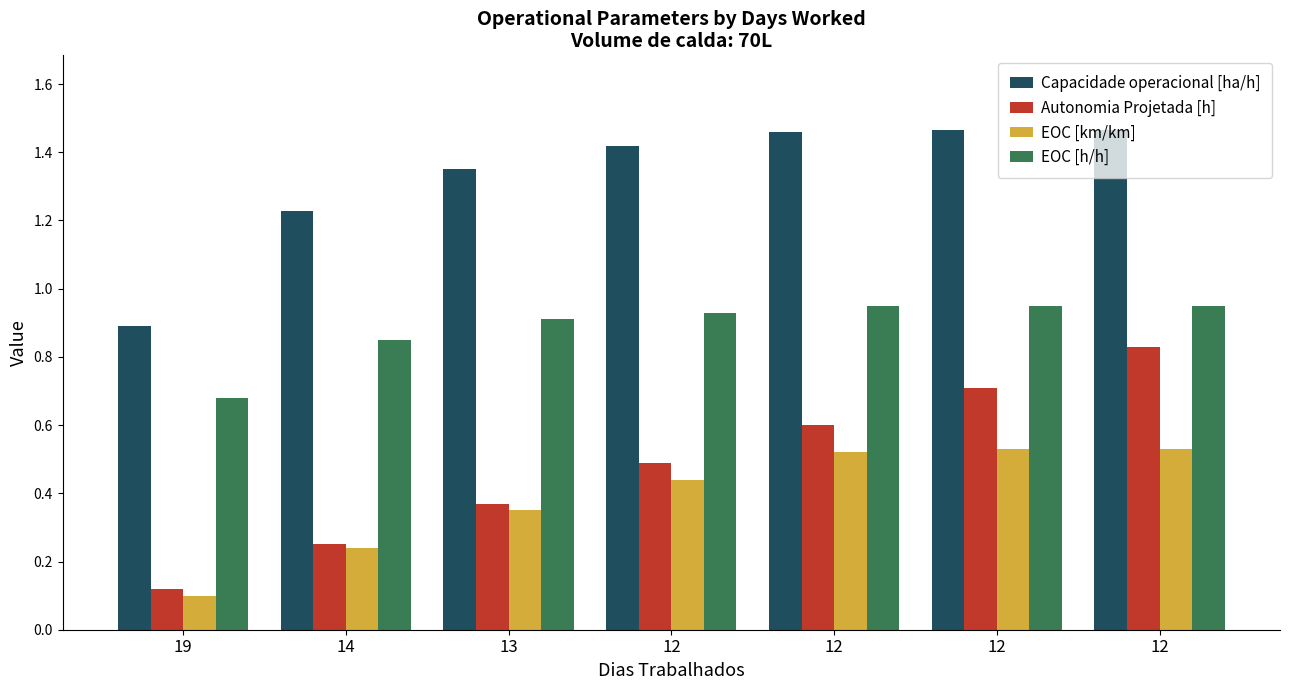

How many groups of bars are there?

7